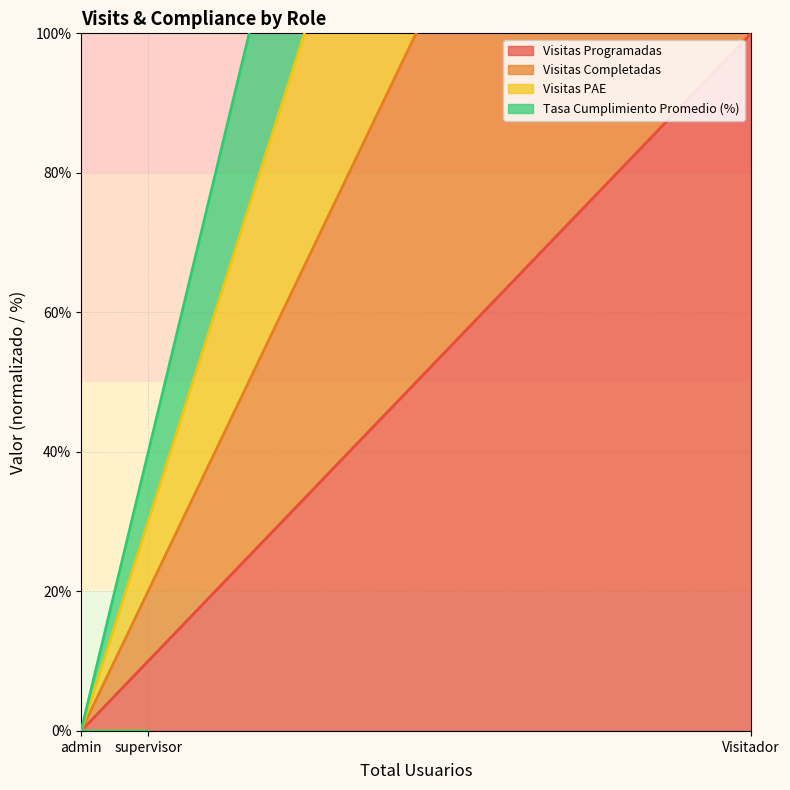

Which label corresponds to the smallest value in the chart?

admin